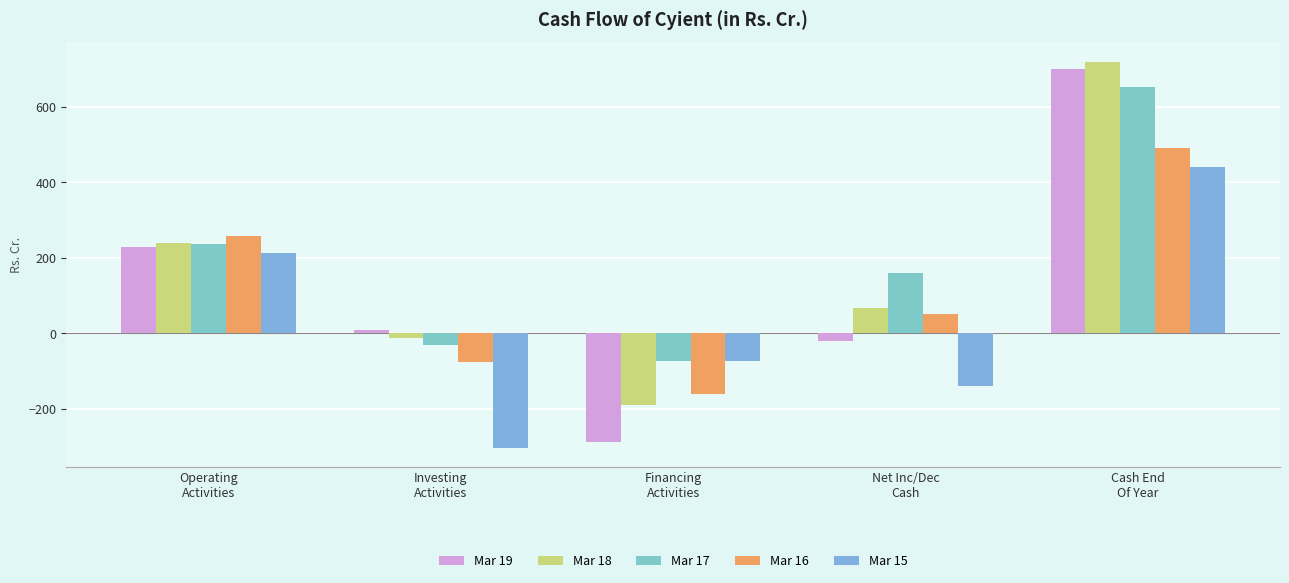

Which has a higher value, Financing
Activities or Net Inc/Dec
Cash?

Net Inc/Dec
Cash